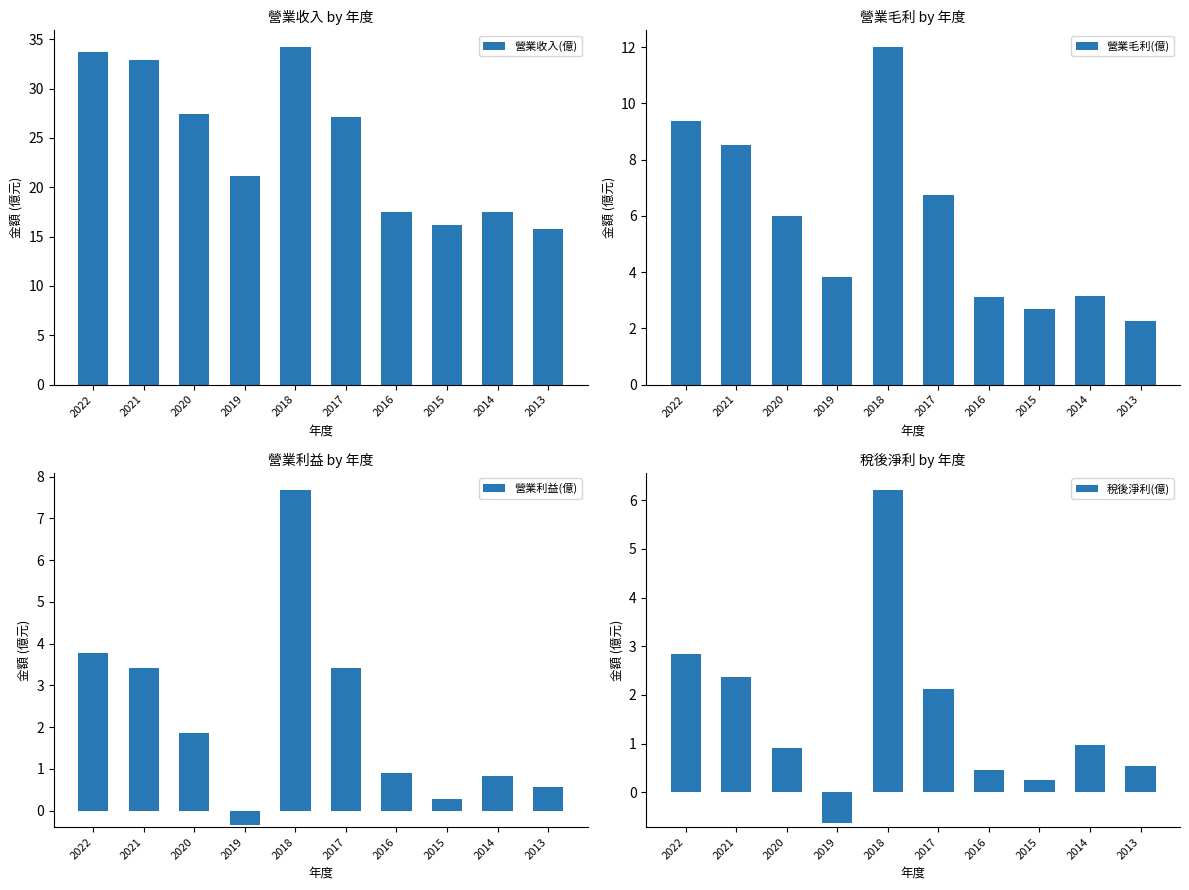

At which category does the chart reach its peak across all series?

2018